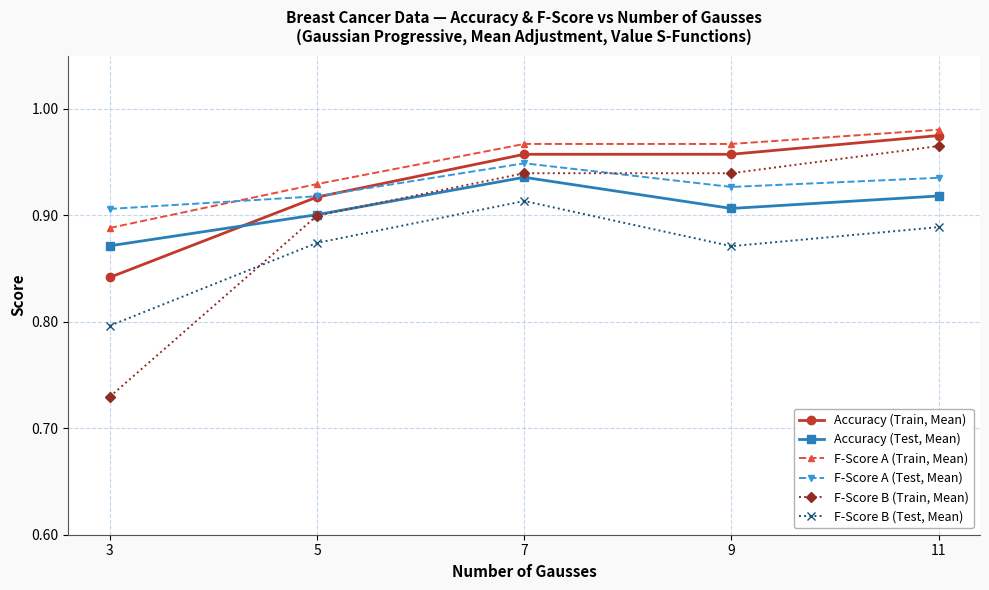

What is the total value across all series at 9?

5.6